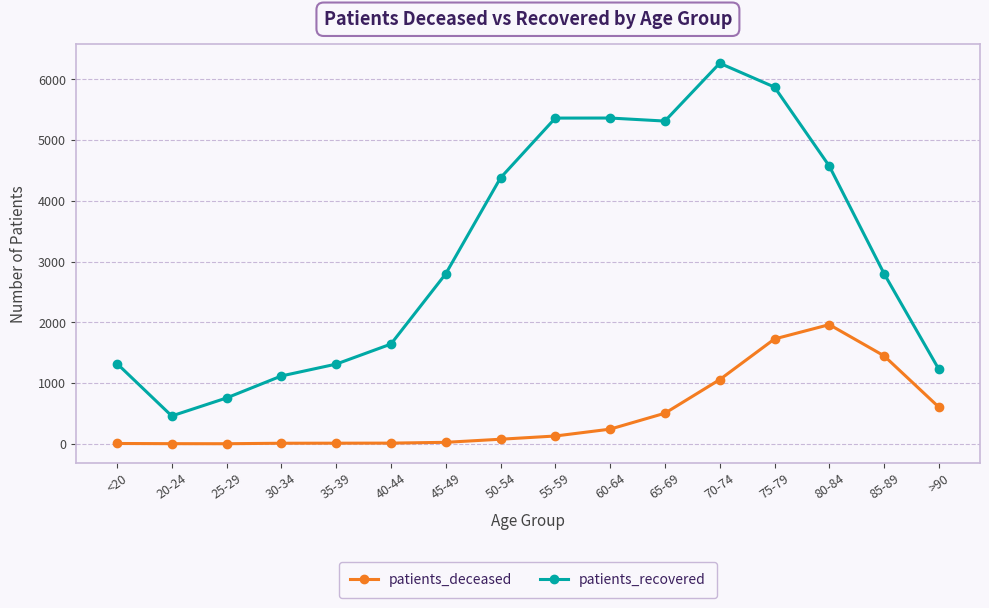

True or false: patients_deceased and patients_recovered intersect in this chart.

False